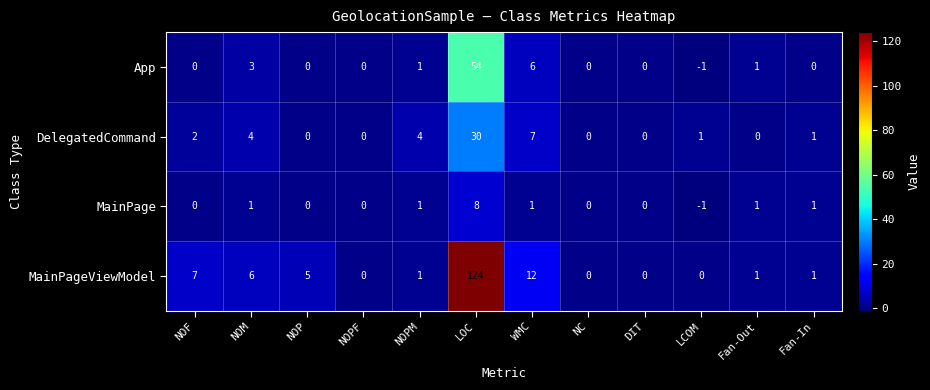

True or false: MainPage has a value of 0 at NOP.

True